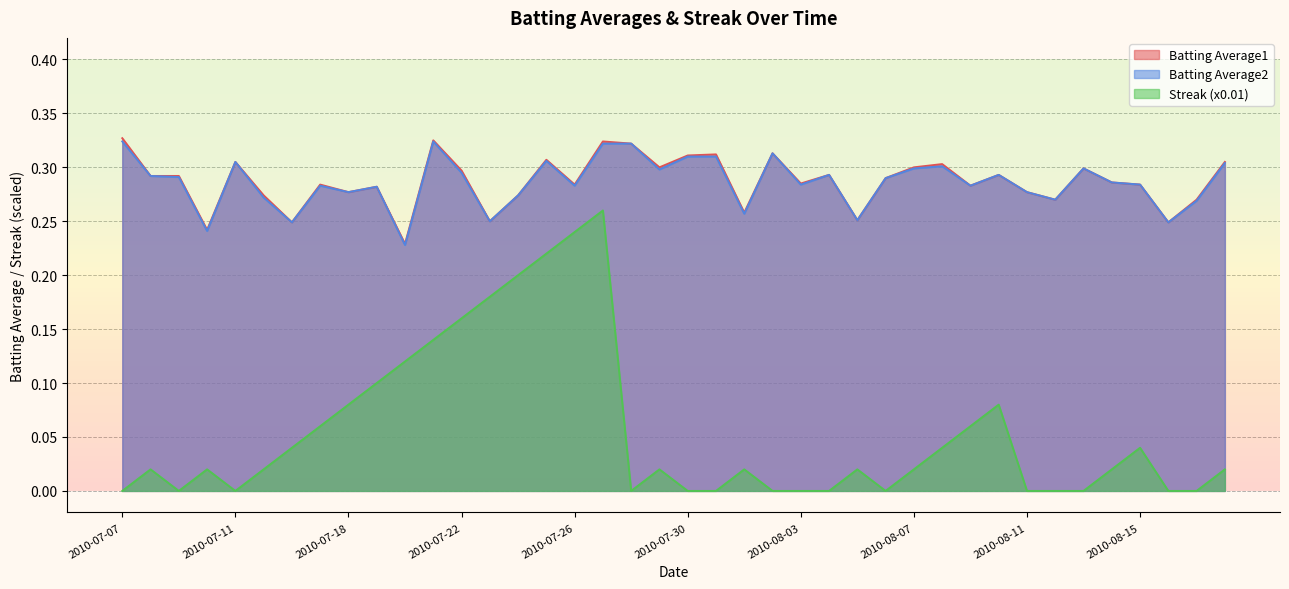

Count the Batting Average2 values in the range 0 to 1.

40